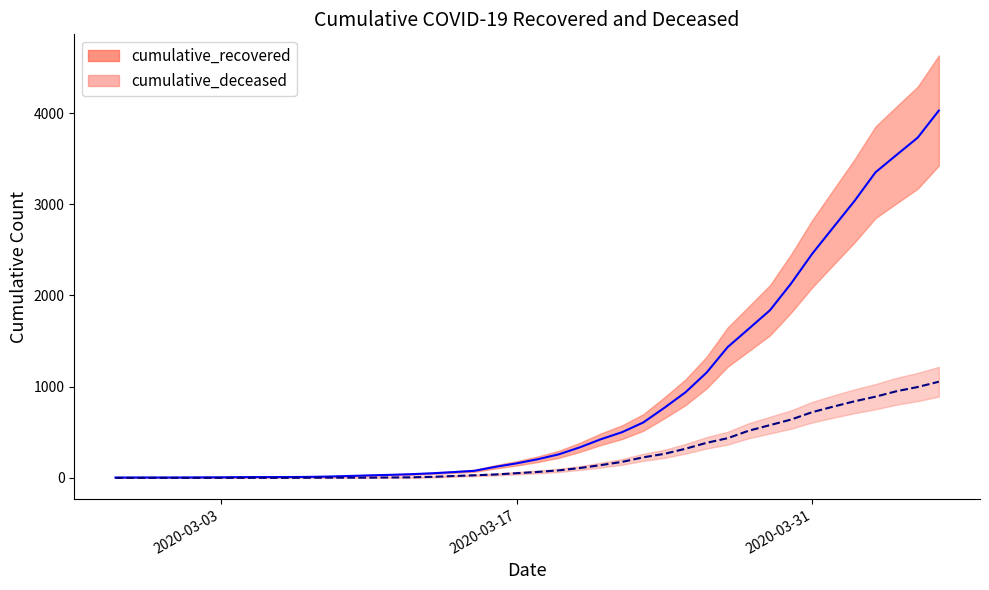

What is the spread (max minus min) of values at 2020-02-29?

4